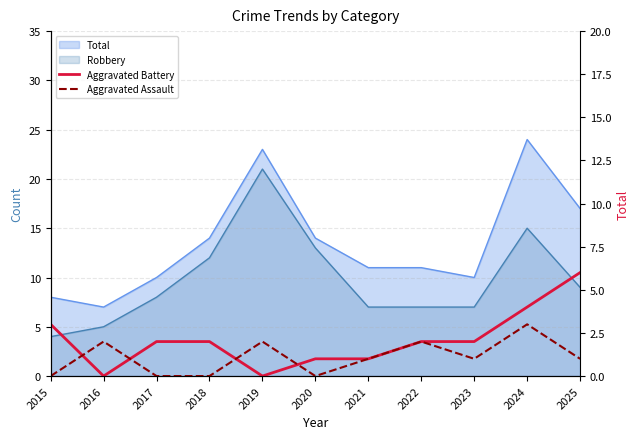

At which label does Aggravated Assault reach its minimum?

2015